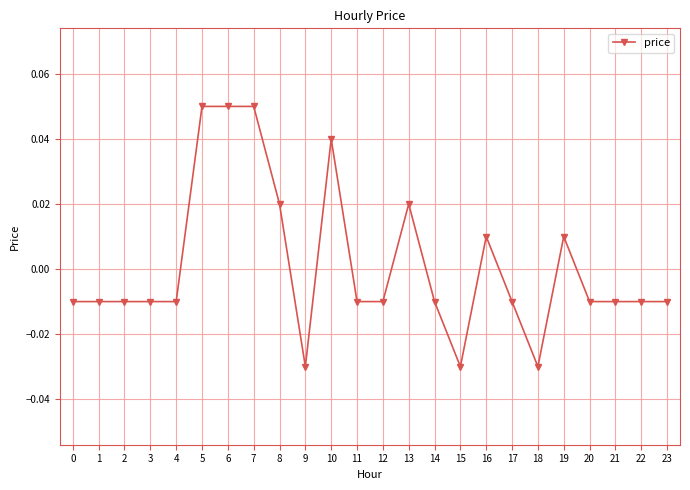

True or false: there are more than 0 points higher than both neighbors.

True